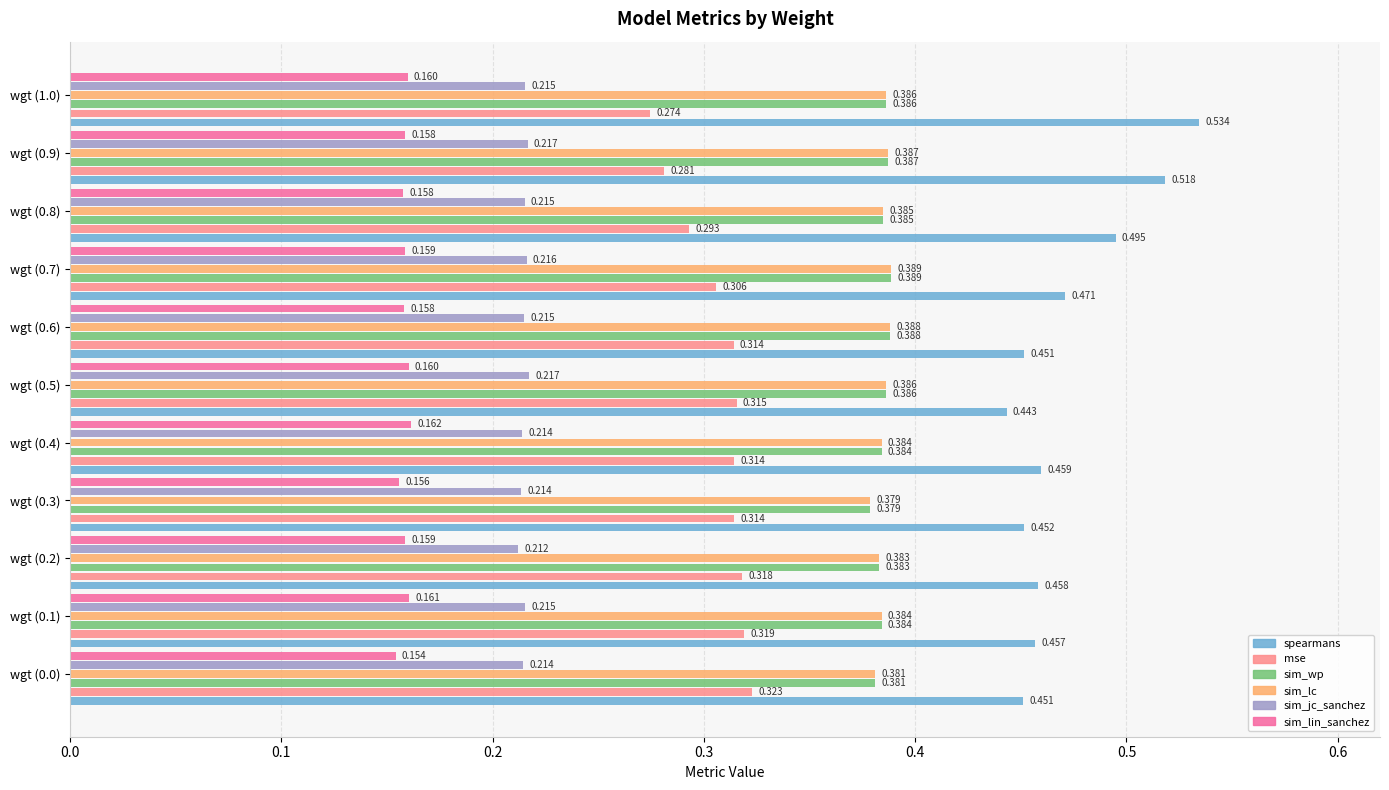

Count the sim_jc_sanchez values in the range 0 to 1.

11